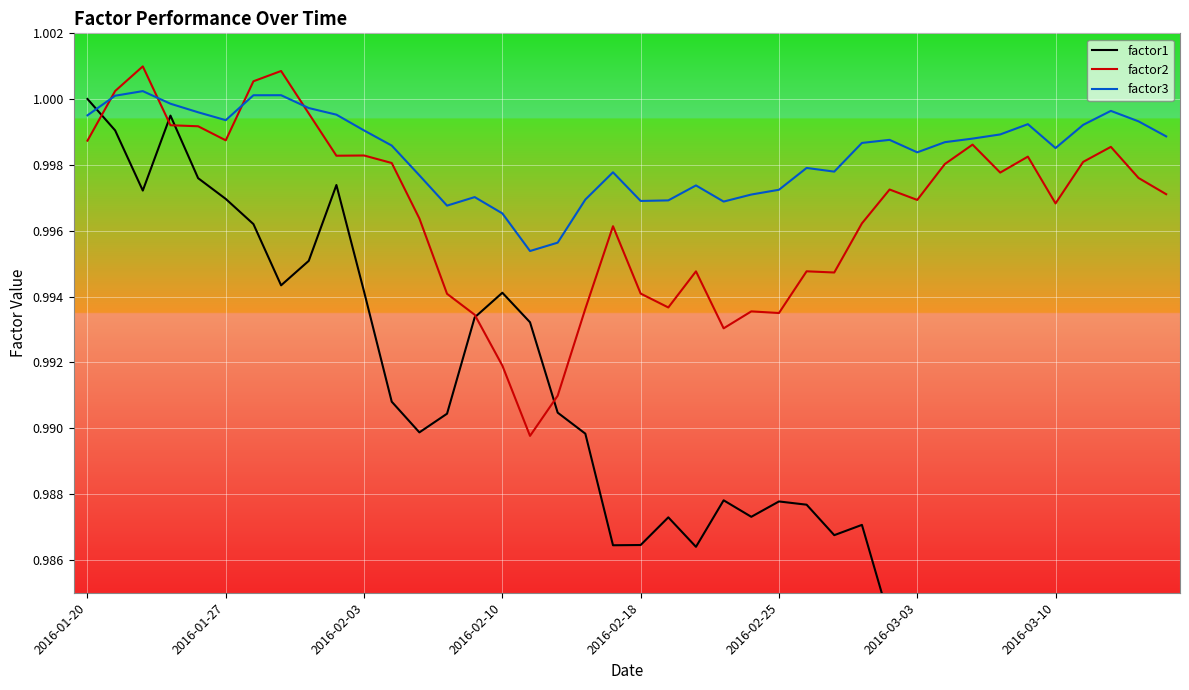

List the series in order of their overall mean, lowest first.

factor1, factor2, factor3